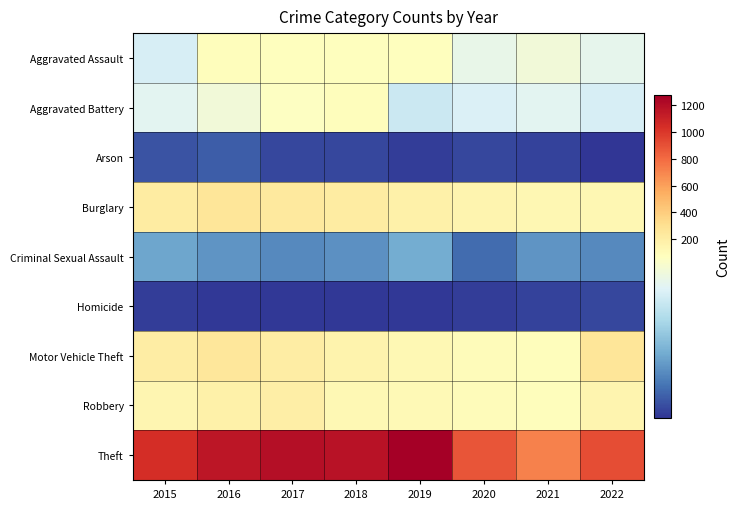

At which category is the sum across all series the highest?

2016